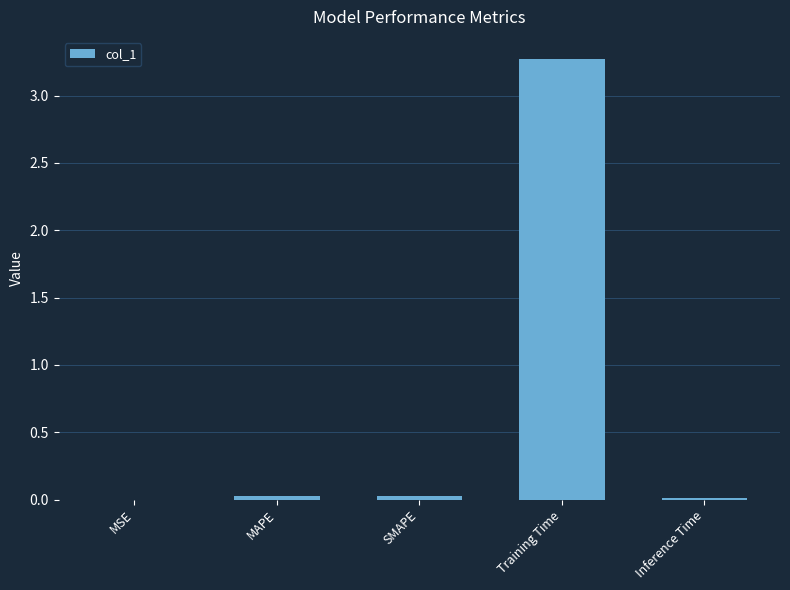

What is the greatest value displayed?

3.3